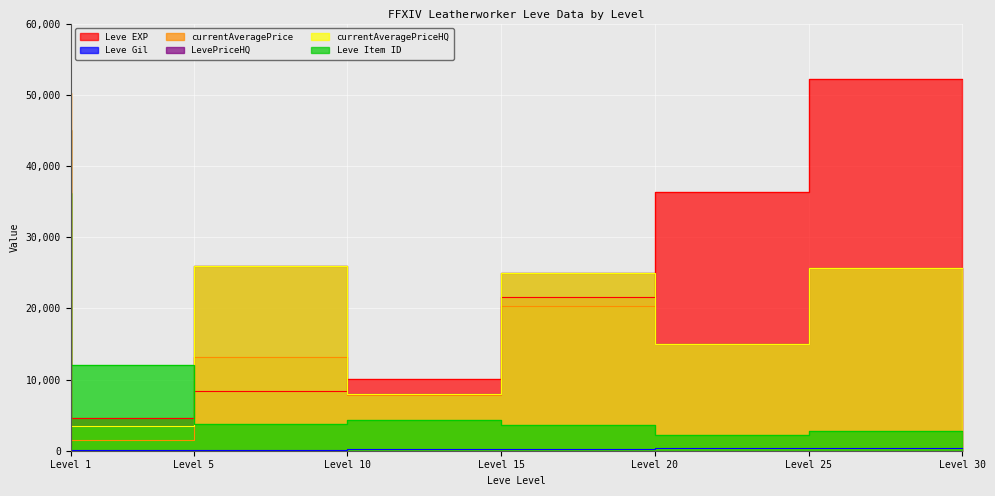

How many data points in currentAveragePrice are above 15000?

3